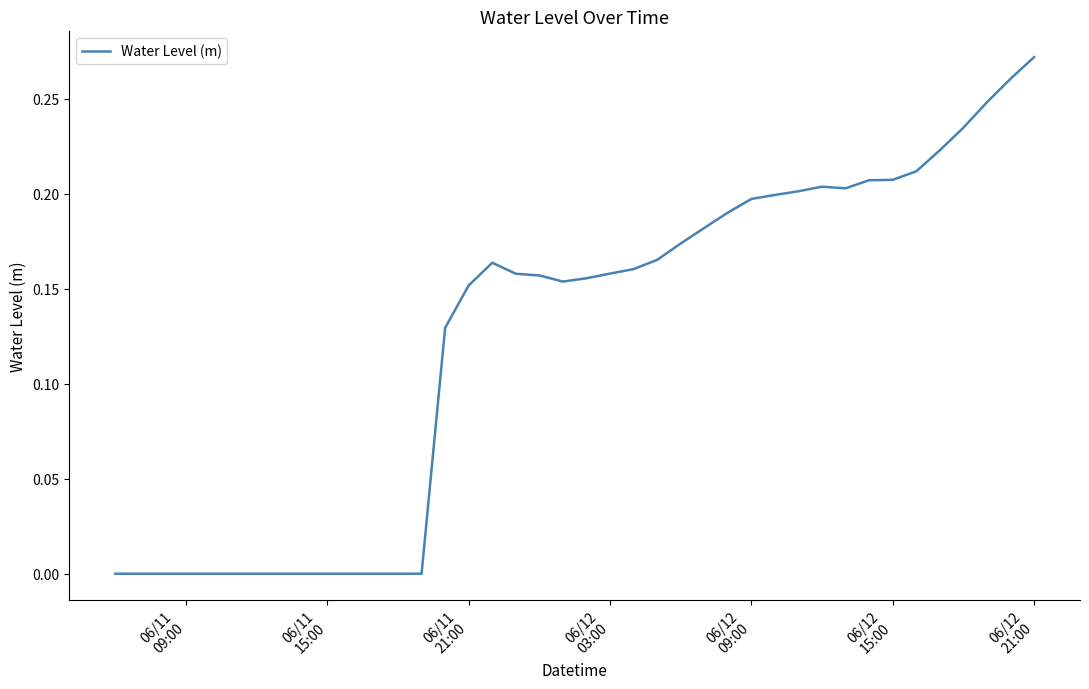

Is this an area chart (filled region under the line)?

No